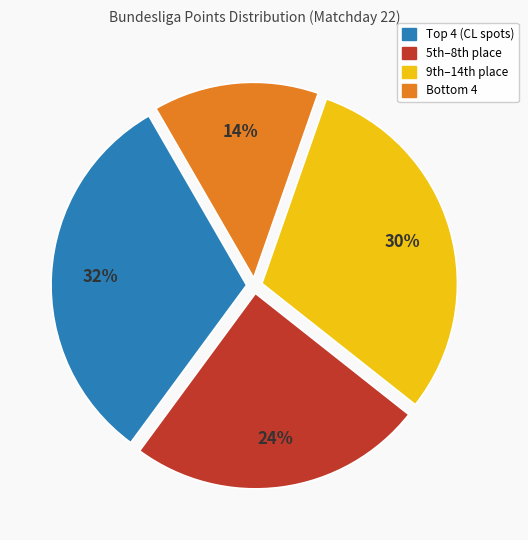

Is there a majority slice in this chart?

No